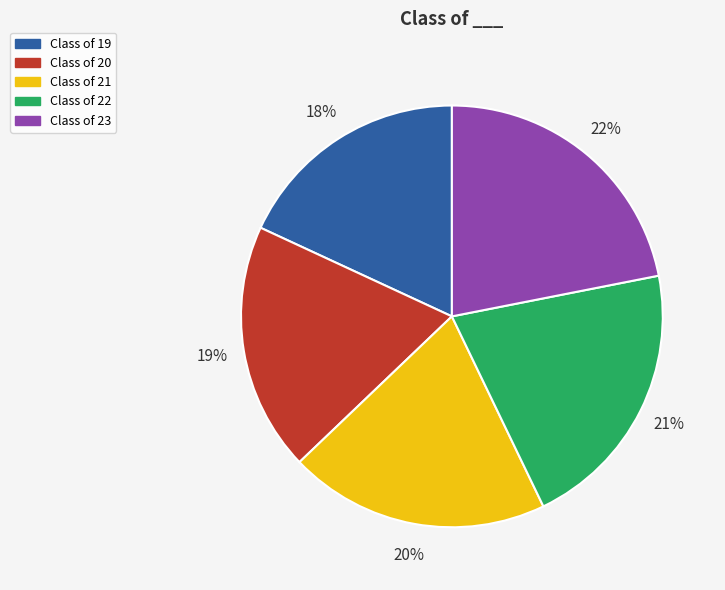

Which category has the smallest portion of the pie?

Class of 19